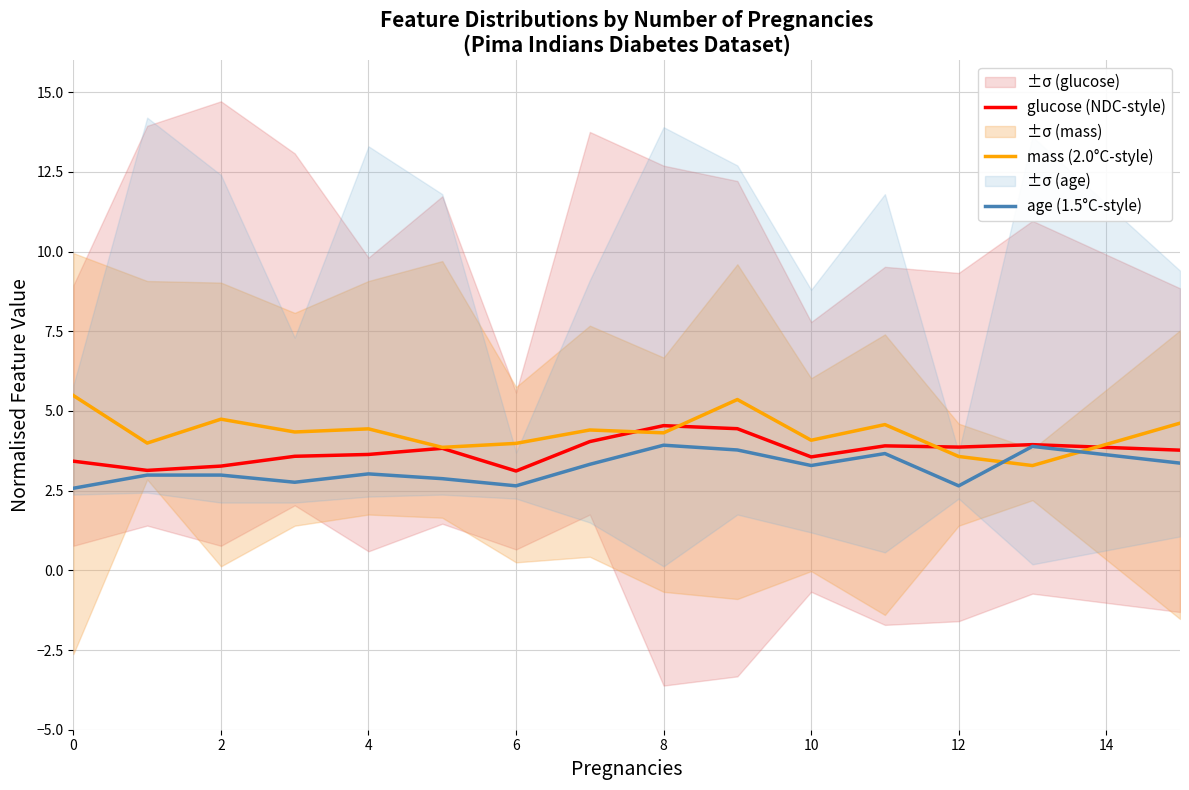

Is it true that glucose (NDC-style) equals 4.5 at 8?

True